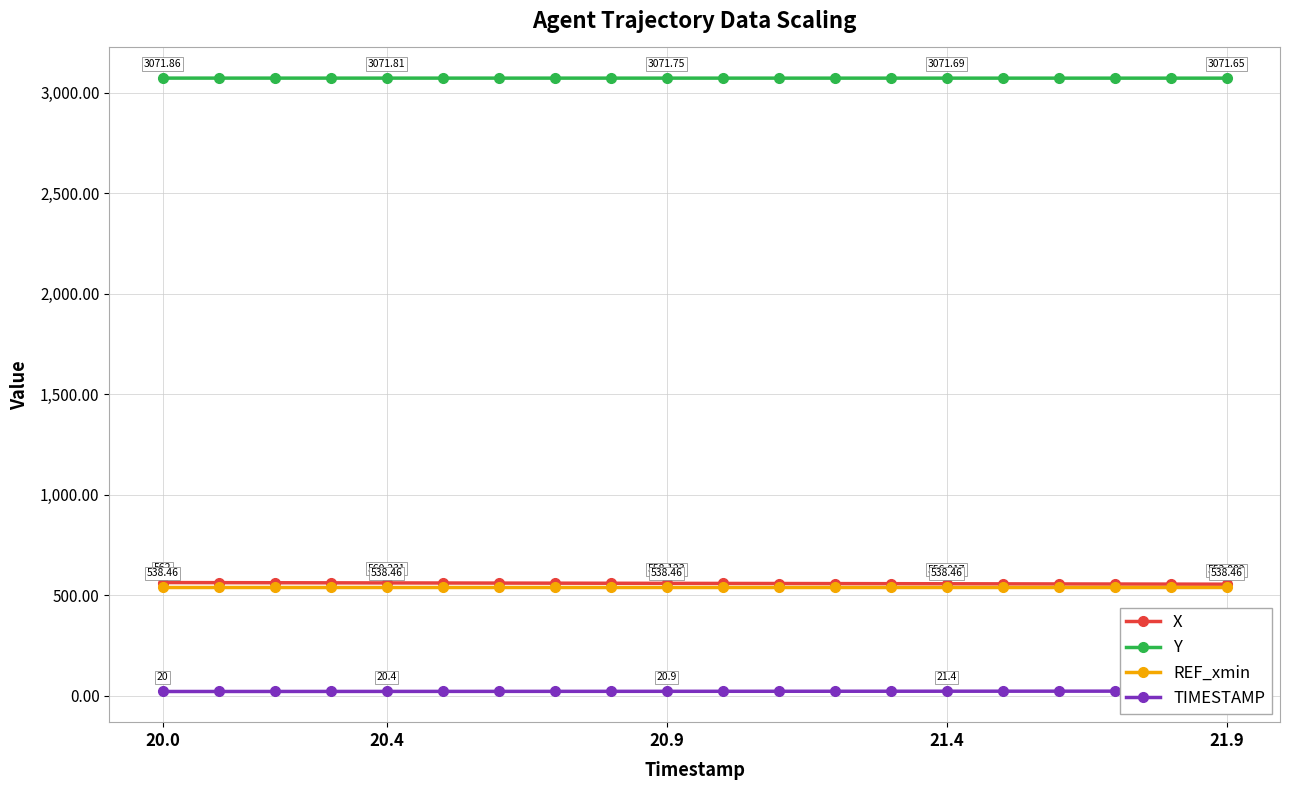

What is the average value of the X series?

557.9